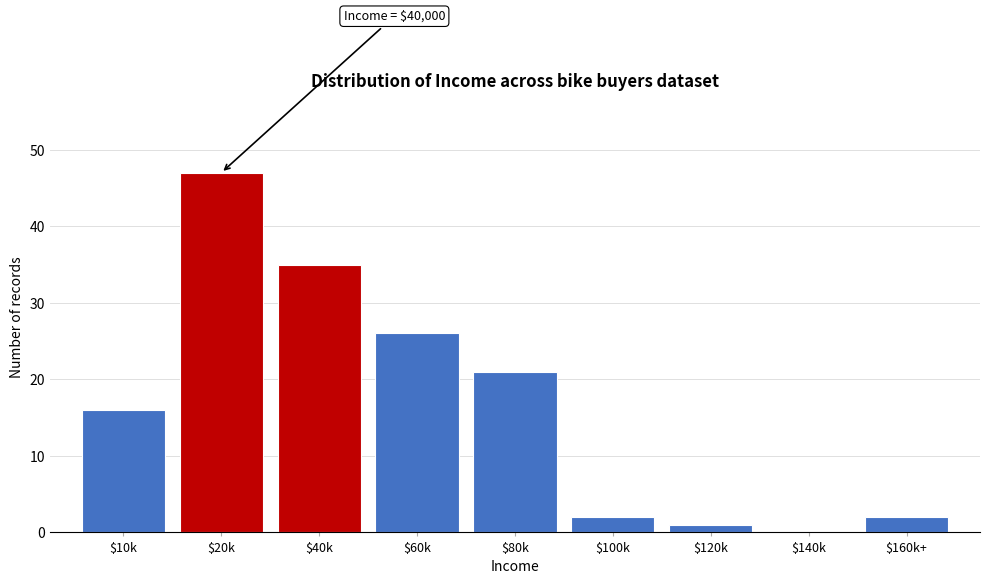

What is the greatest value displayed?

47